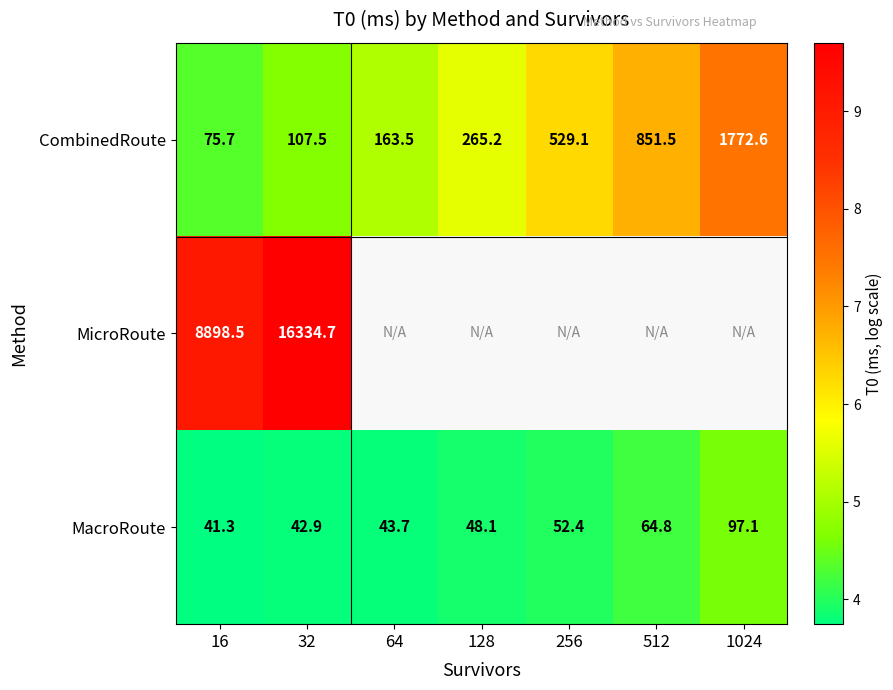

Which has a higher value, 512 or 32?

512